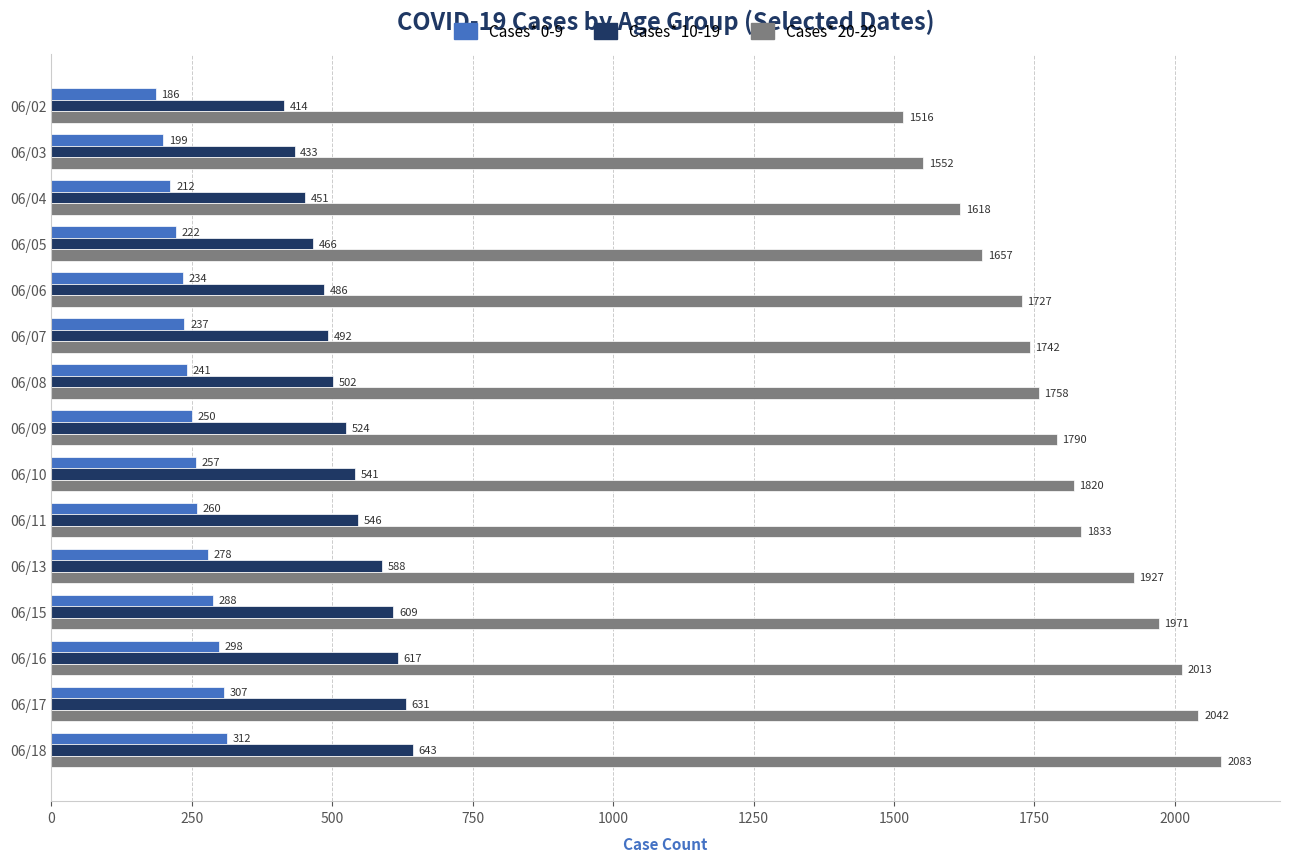

List the series in order of their peak value, lowest first.

Cases* 0-9, Cases* 10-19, Cases* 20-29